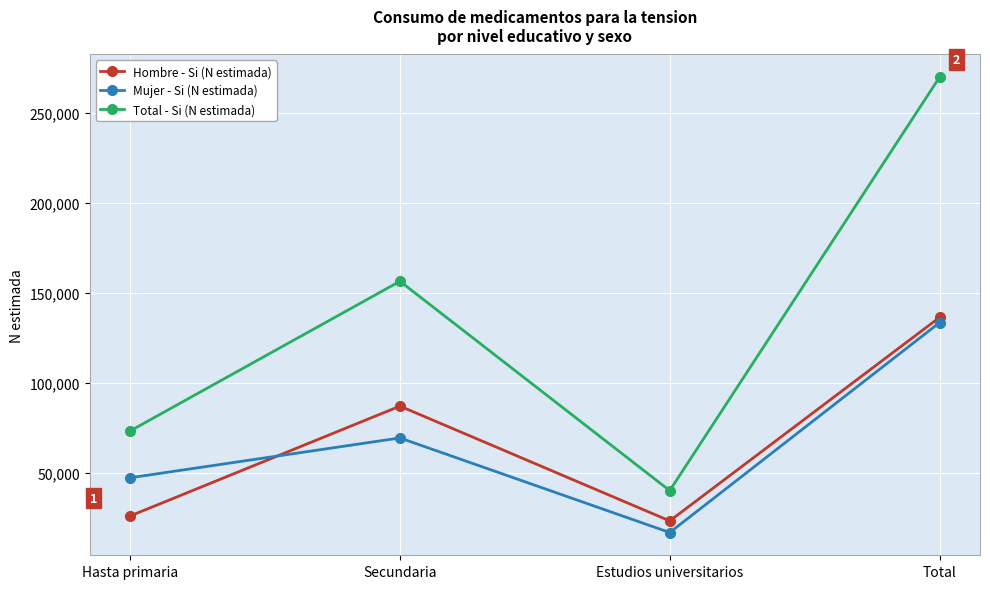

What is the difference between the highest and lowest values at Estudios universitarios?

23289